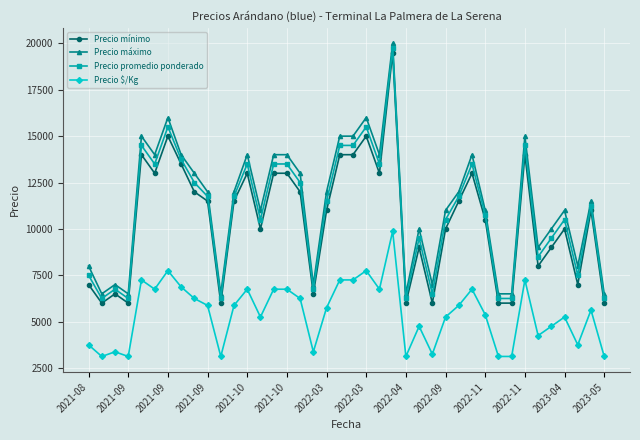

What is the value of the Precio promedio ponderado point at the 2nd from the left?

6250